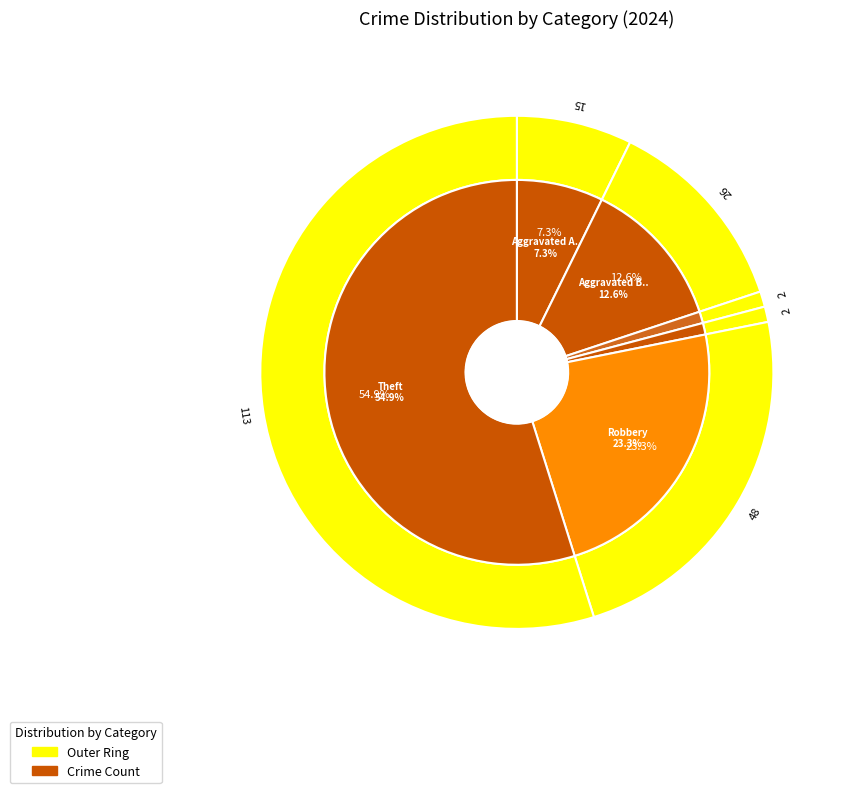

Do values_2024 and 4 together represent more than half of the pie?

No